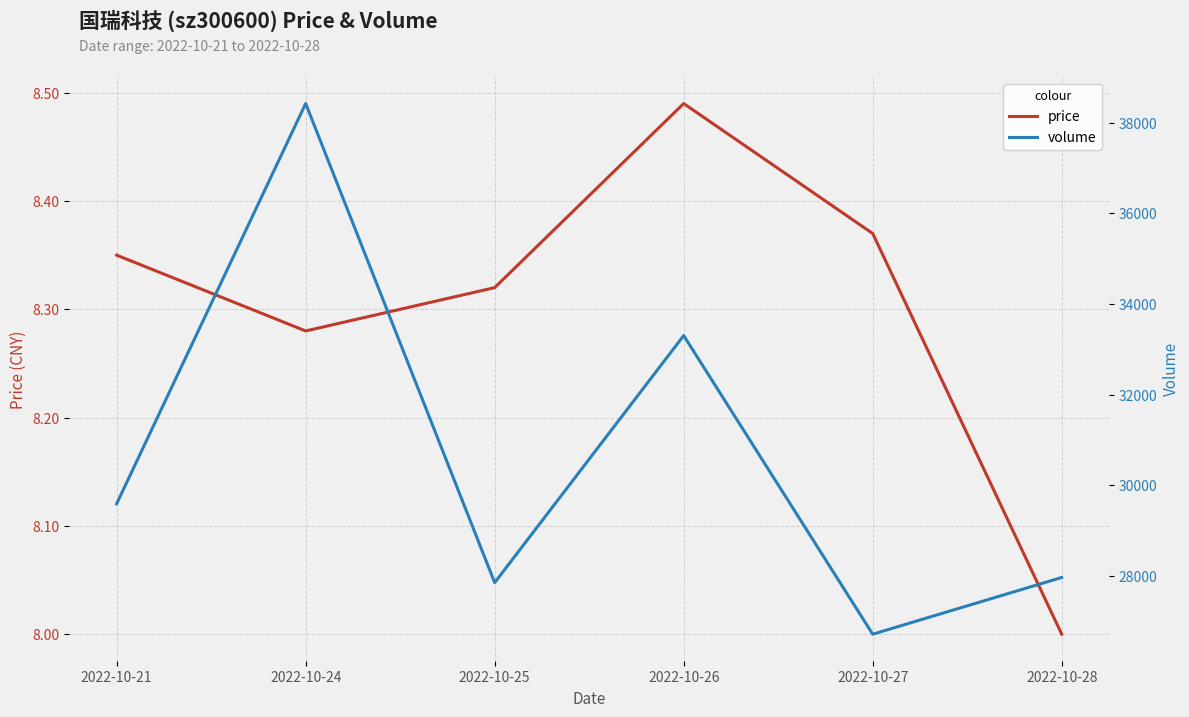

True or false: volume and price intersect in this chart.

False